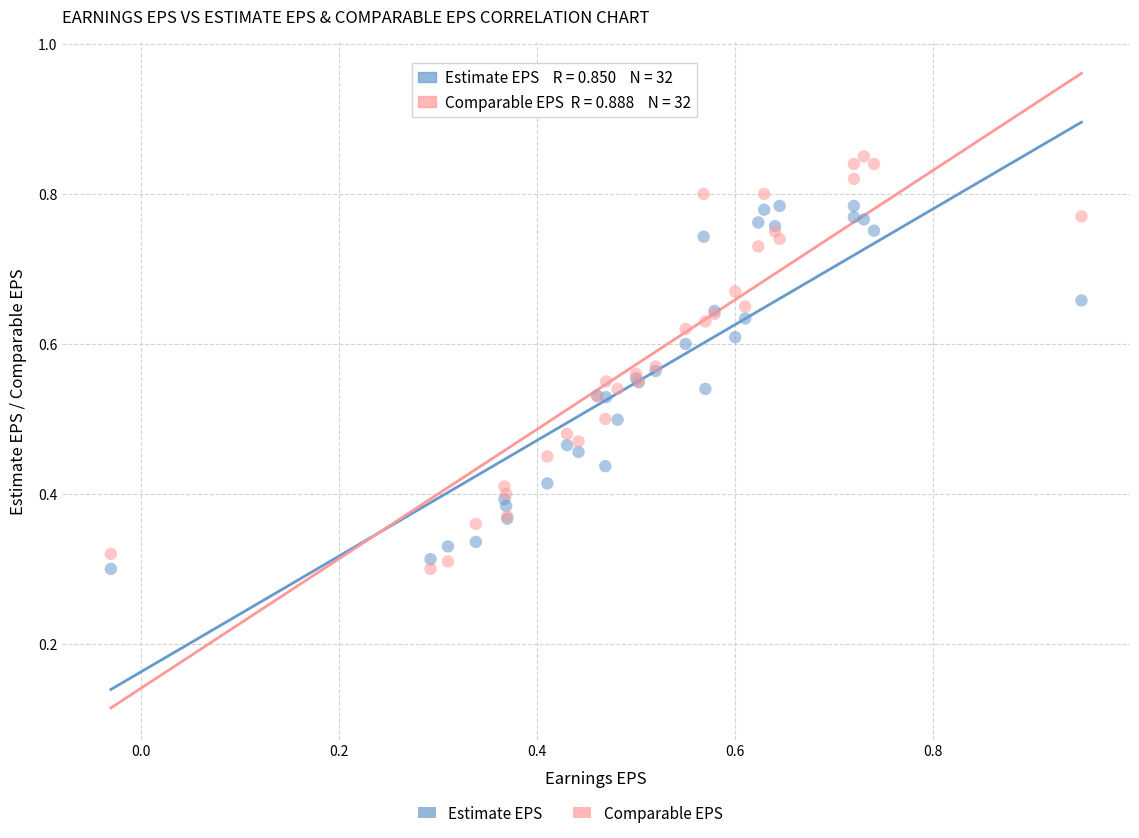

What is the X range (max minus min) for the scatter plot?

1.0